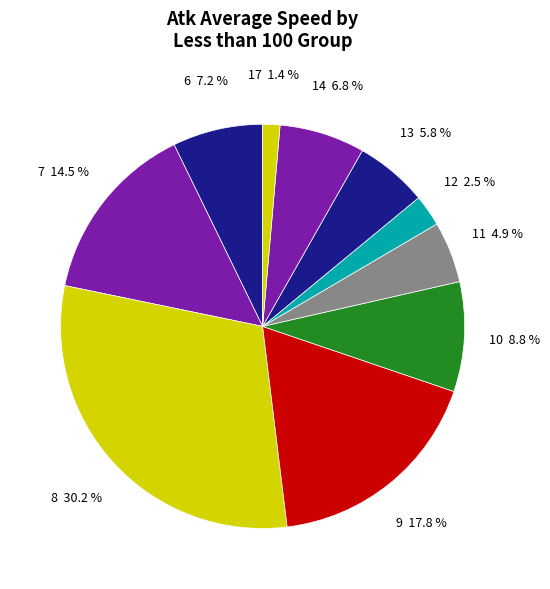

Is there any slice that represents more than half of the pie?

No